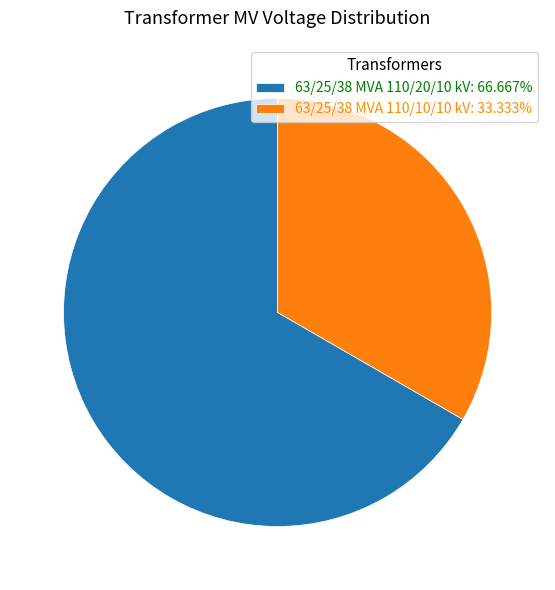

What is the majority slice?

63/25/38 MVA 110/20/10 kV